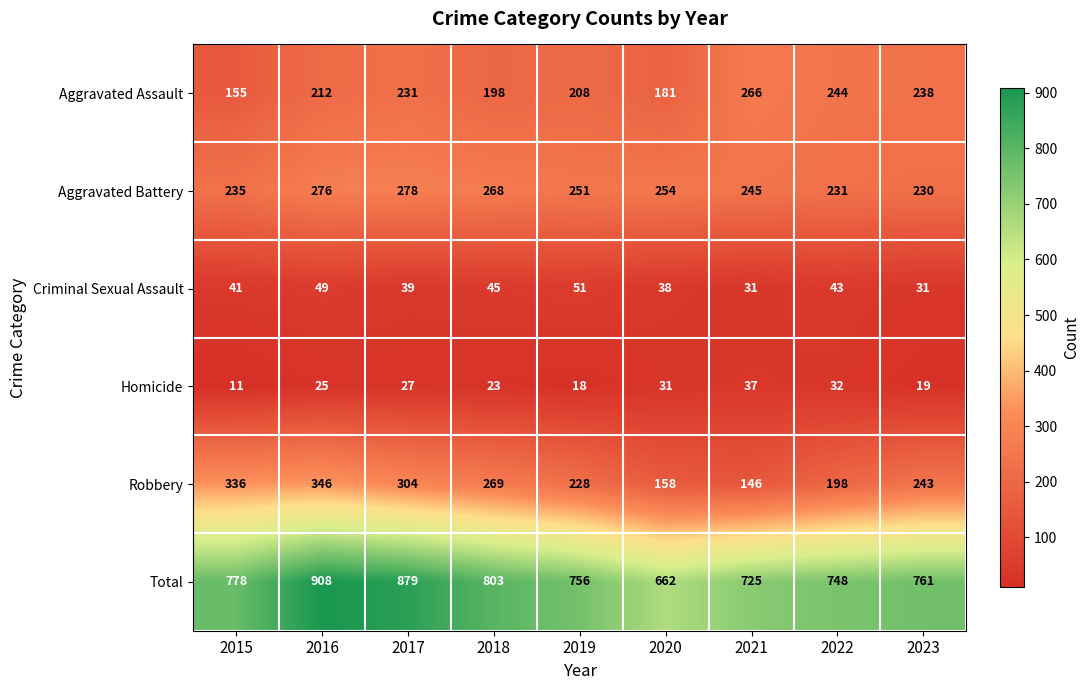

Which category has the lowest value across all series?

2015